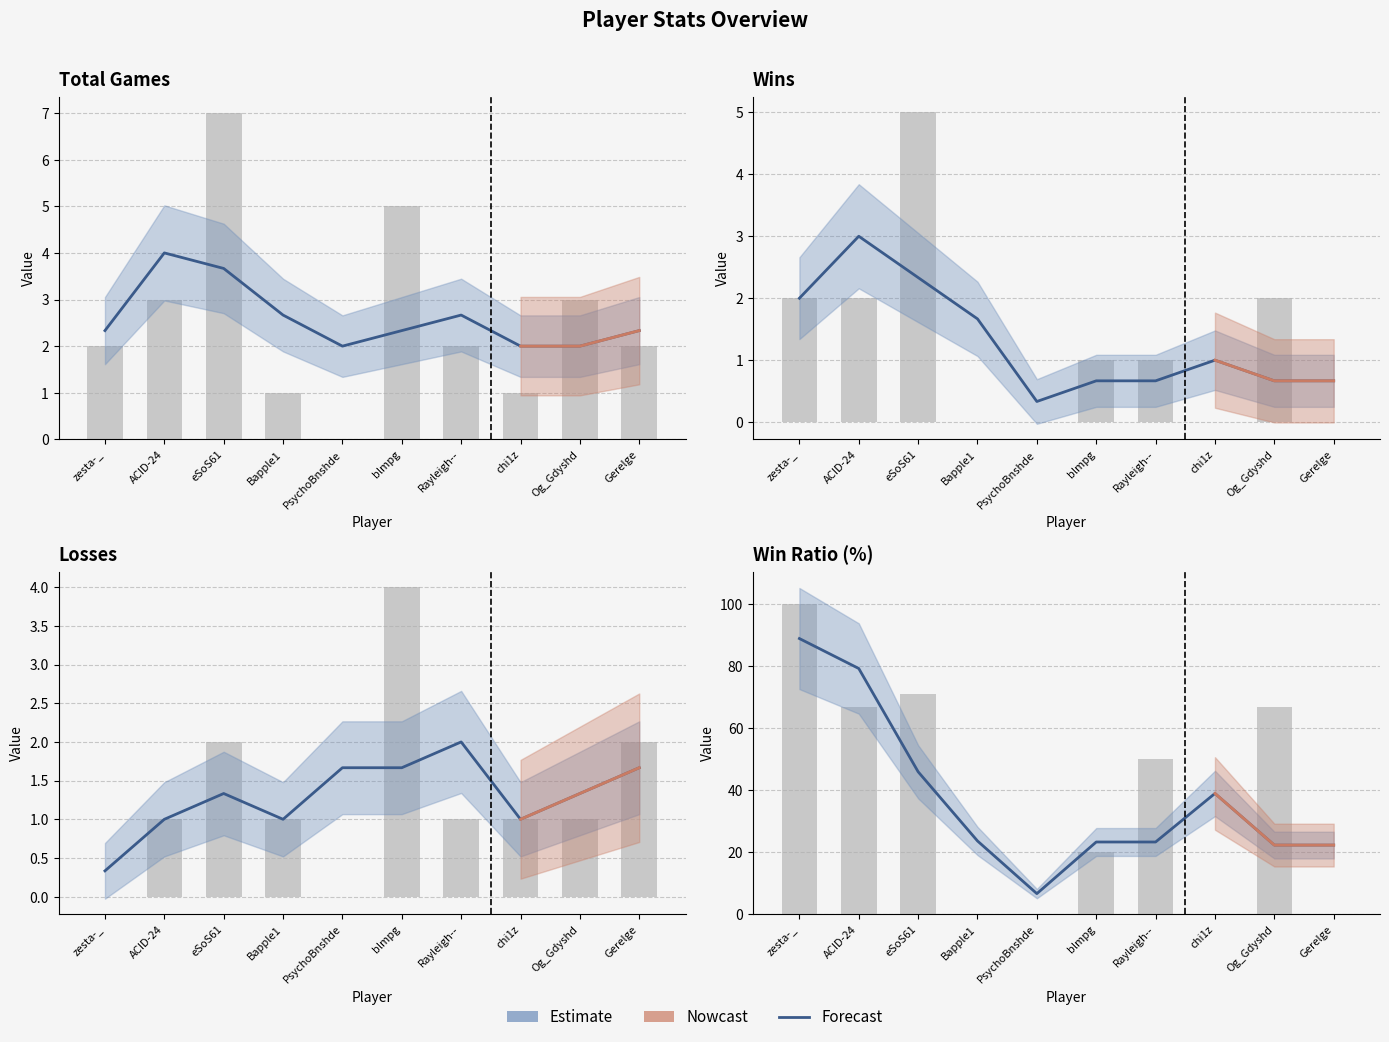

At which label does the data first exceed 23?

zesta-_